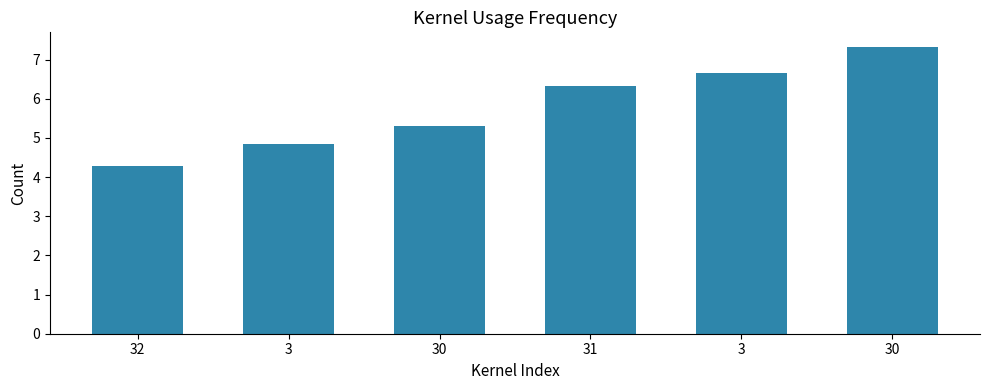

What is the smallest value displayed?

4.3